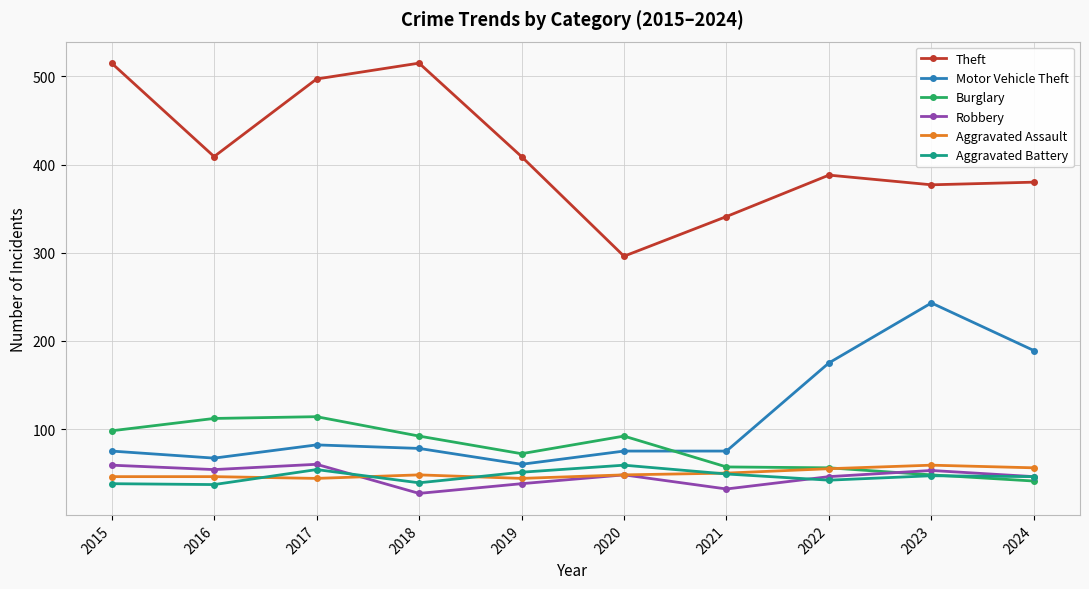

What is the maximum value shown in the chart?

515